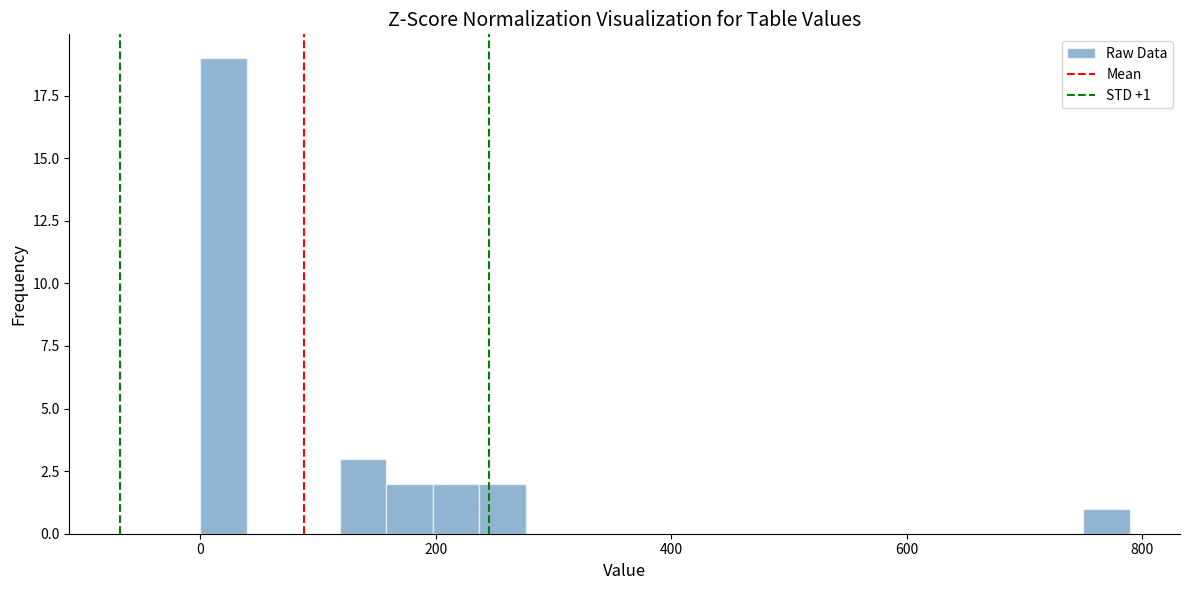

Read against the x-axis, roughly where is the centre of the tallest bar?

20